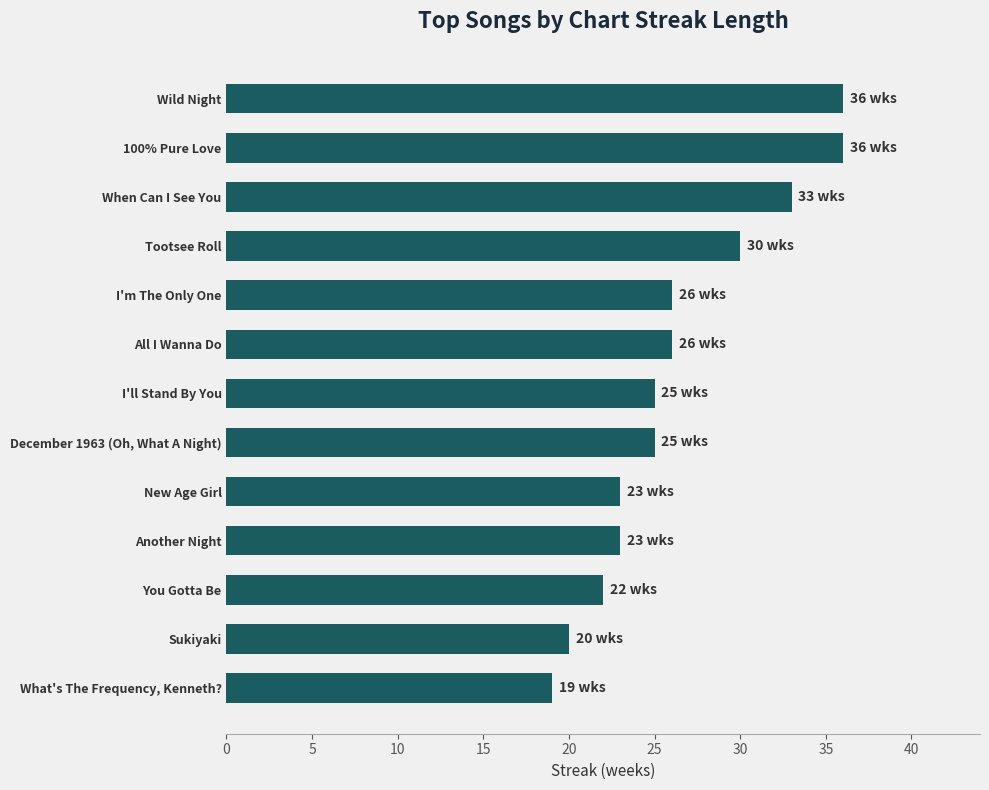

What is the label of the 6th bar from the bottom?

December 1963 (Oh, What A Night)